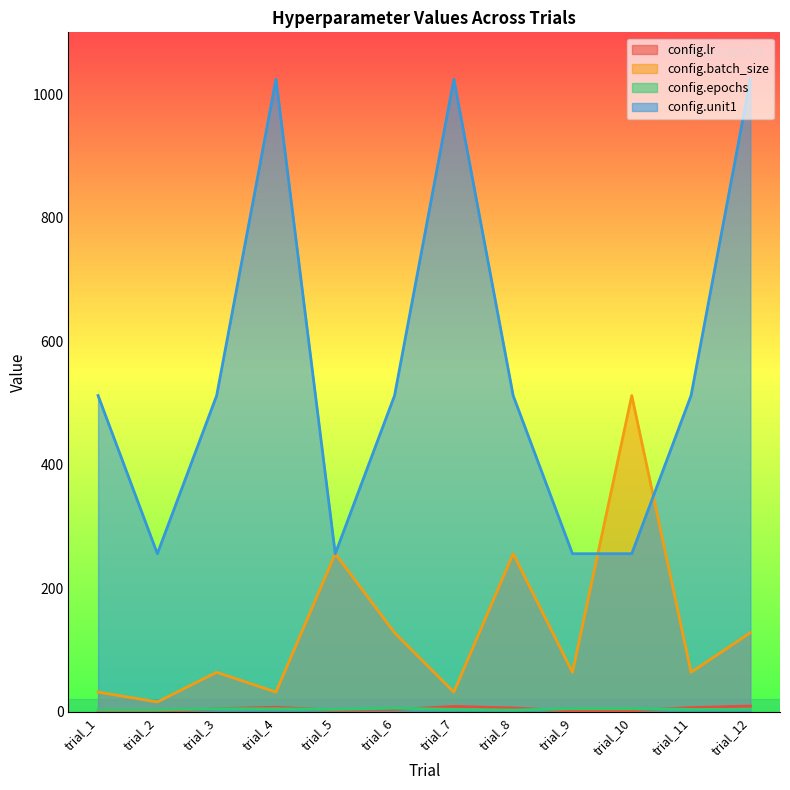

Reading left to right, list all the values displayed in this chart.

config.lr: 0.0	0.0	5.0	7.5	2.5	3.8	8.8	6.3	1.3	1.9	6.9	9.4
config.batch_size: 32.0	16.0	64.0	32.0	256.0	128.0	32.0	256.0	64.0	512.0	64.0	128.0
config.epochs: 3.0	3.0	5.0	5.0	4.0	6.0	4.0	3.0	5.0	5.0	4.0	4.0
config.unit1: 512.0	256.0	512.0	1024.0	256.0	512.0	1024.0	512.0	256.0	256.0	512.0	1024.0